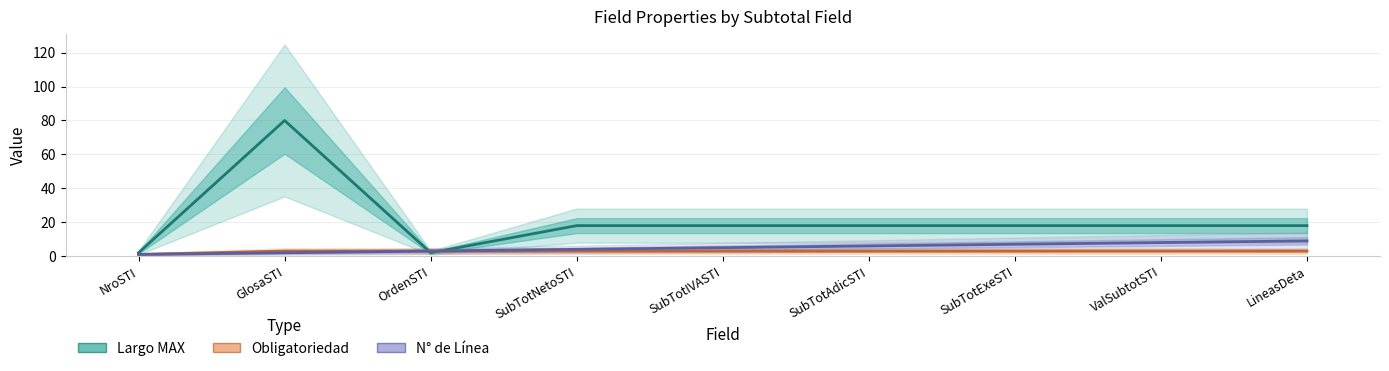

What is the value of the Obligatoriedad point at the 4th from the left?

3